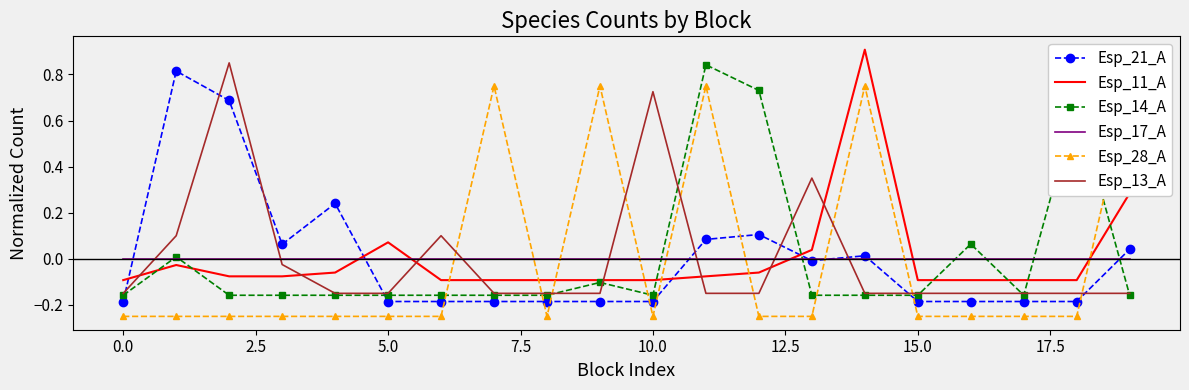

The value of Esp_11_A at 10.0 is -0.1. True or false?

True